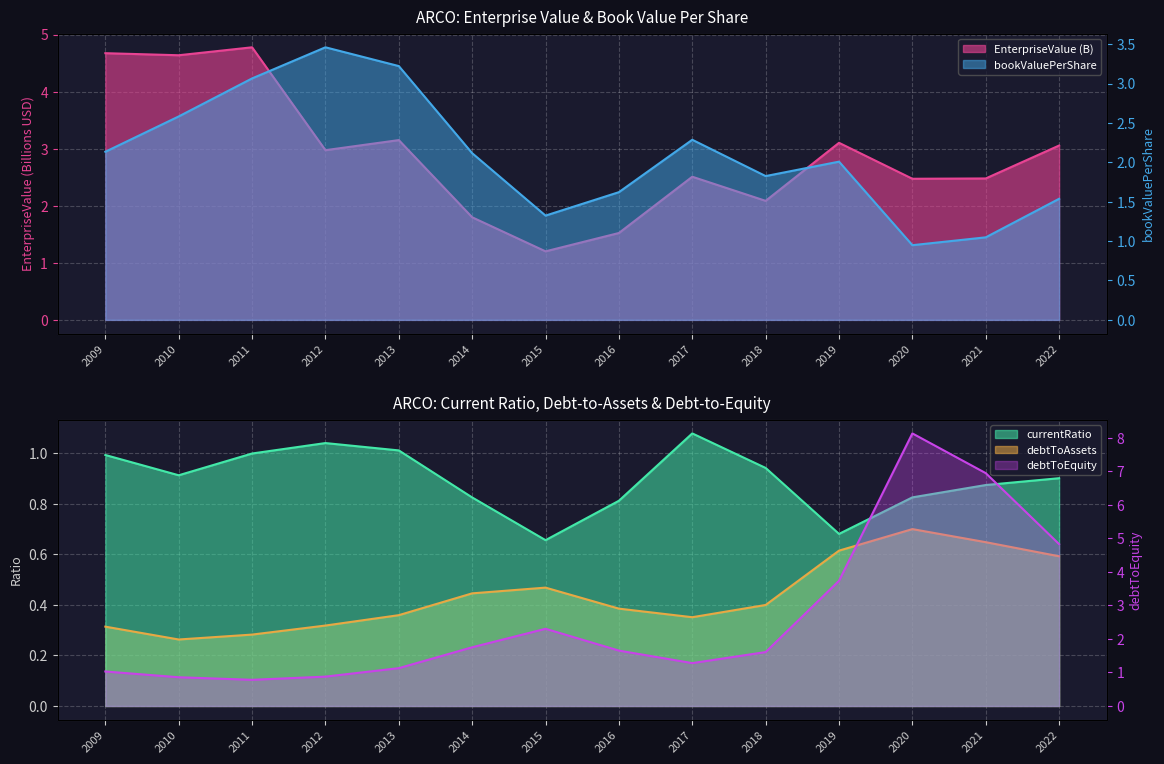

What is the maximum value for currentRatio?

1.1